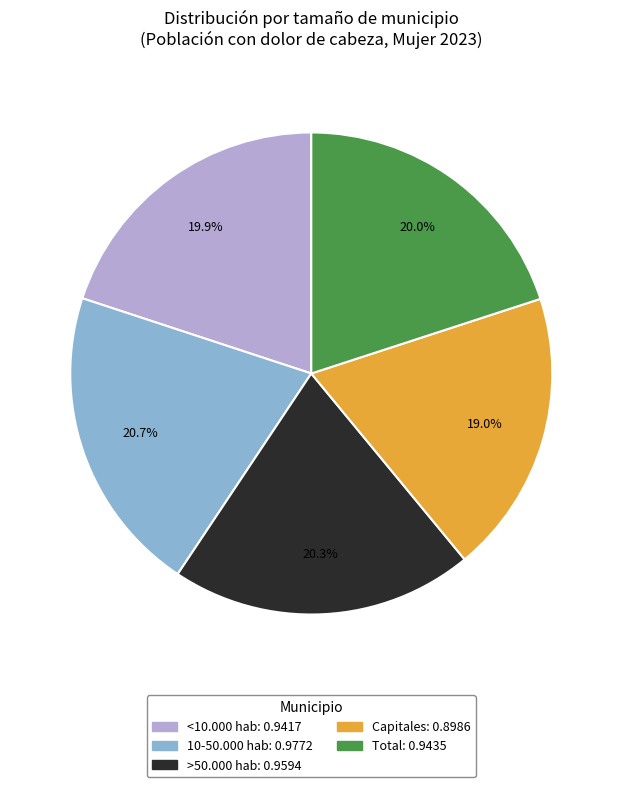

To the nearest percent, what is the difference between the largest and smallest slice percentages?

2%